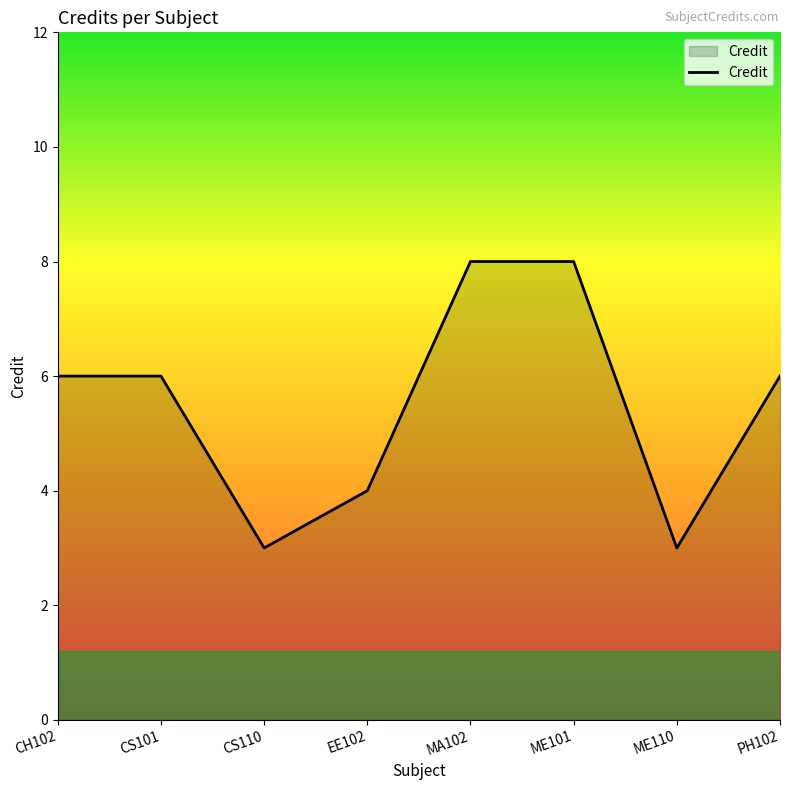

What is the difference between the second highest and minimum values?

5